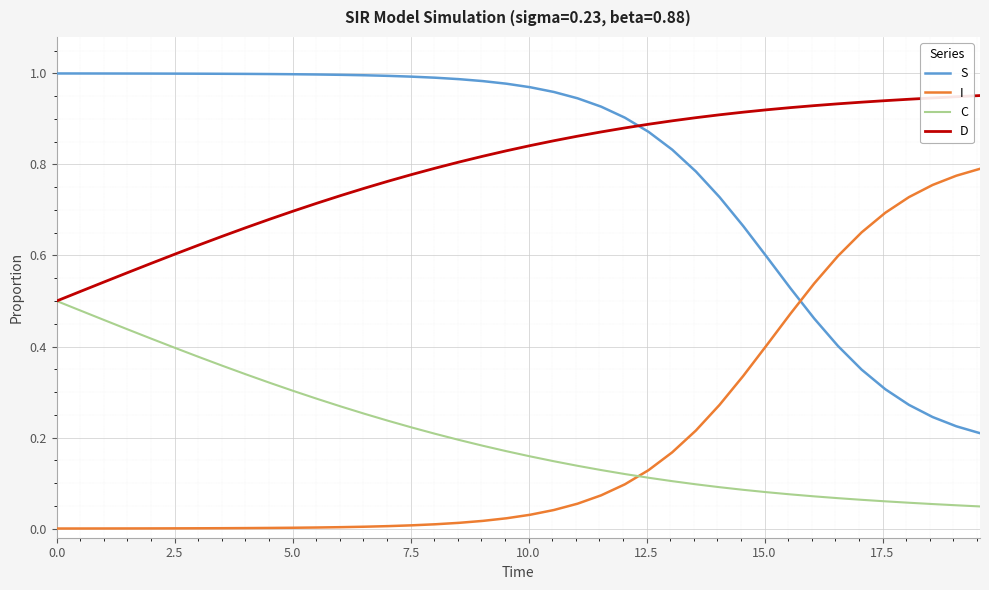

True or false: I and D cross at least once.

False